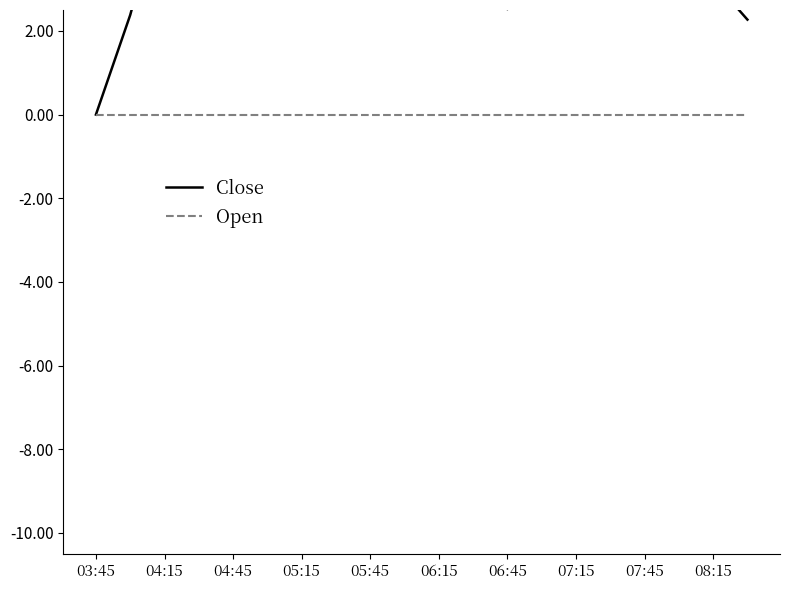

True or false: Close and Open cross at least once.

False